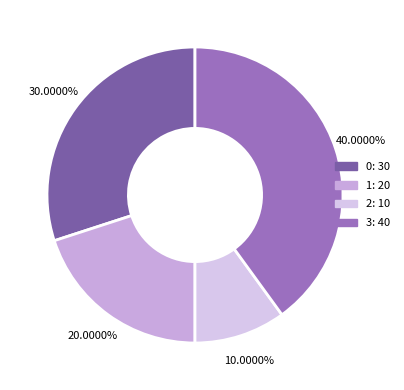

Count the number of slices in the pie.

4